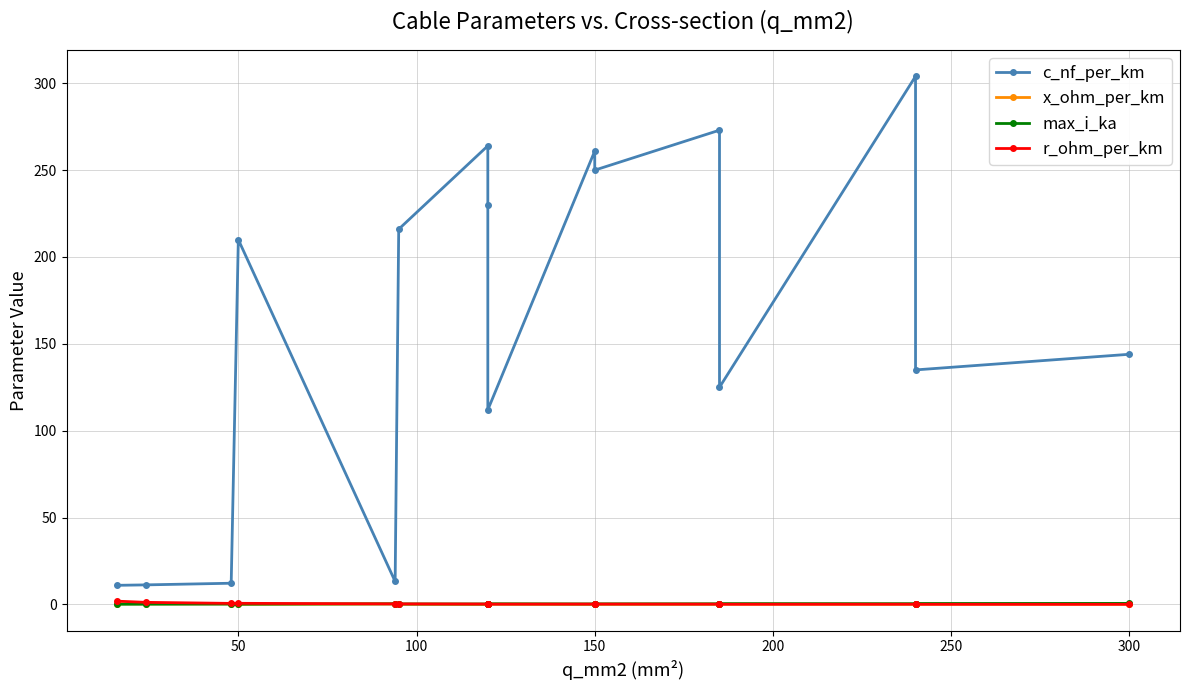

After their last crossing, which series has the higher values: max_i_ka or r_ohm_per_km?

max_i_ka